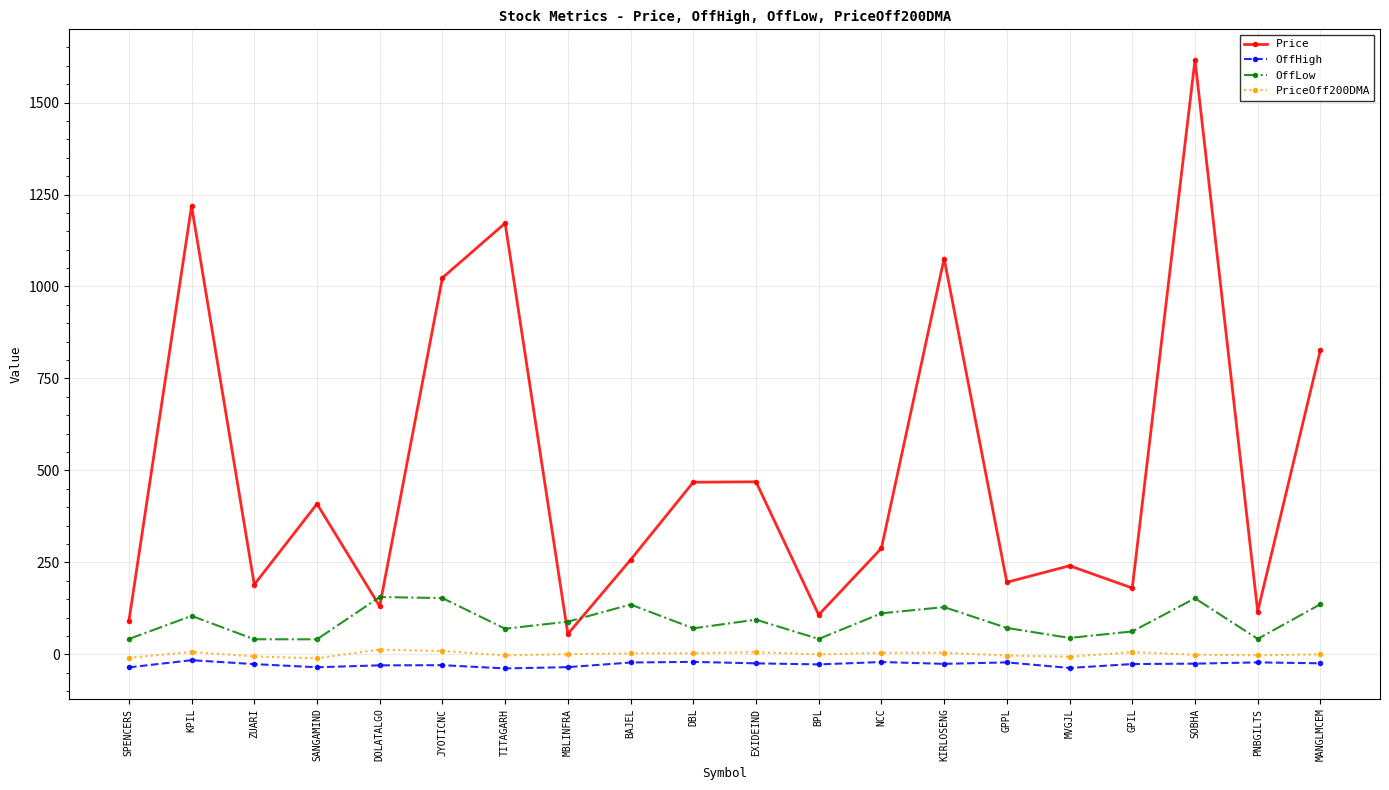

True or false: Price has more than 0 points higher than both neighbors.

True